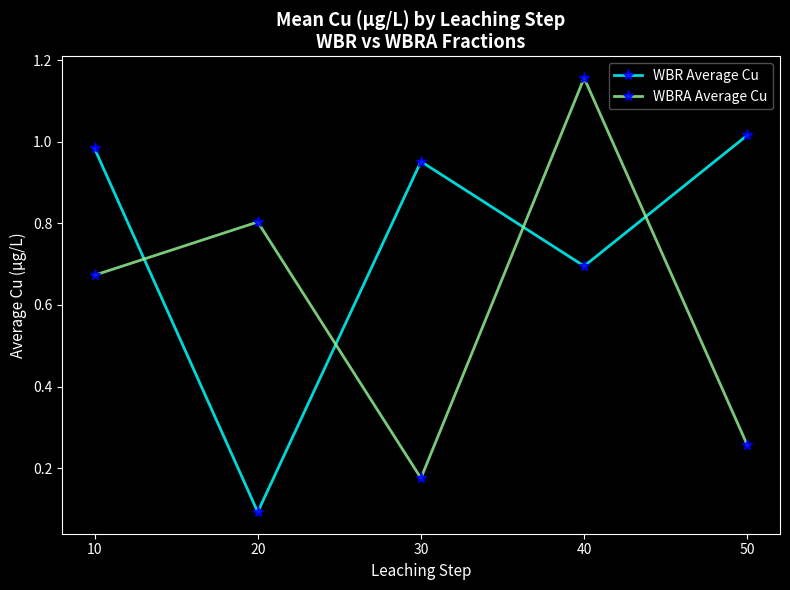

At which label does WBRA Average Cu reach its minimum?

30